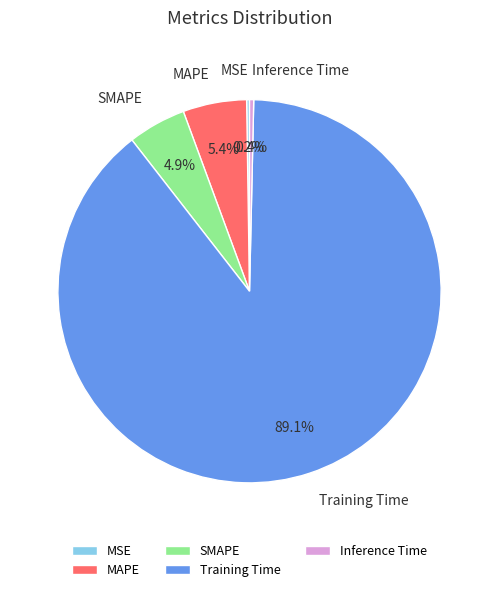

What percentage do Inference Time and Training Time together represent?

89.5%